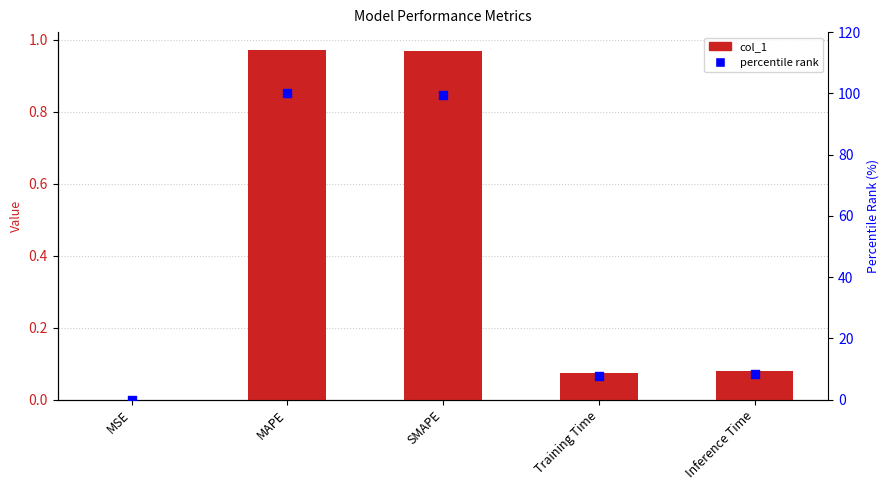

Which series has the widest spread of Y values?

percentile rank